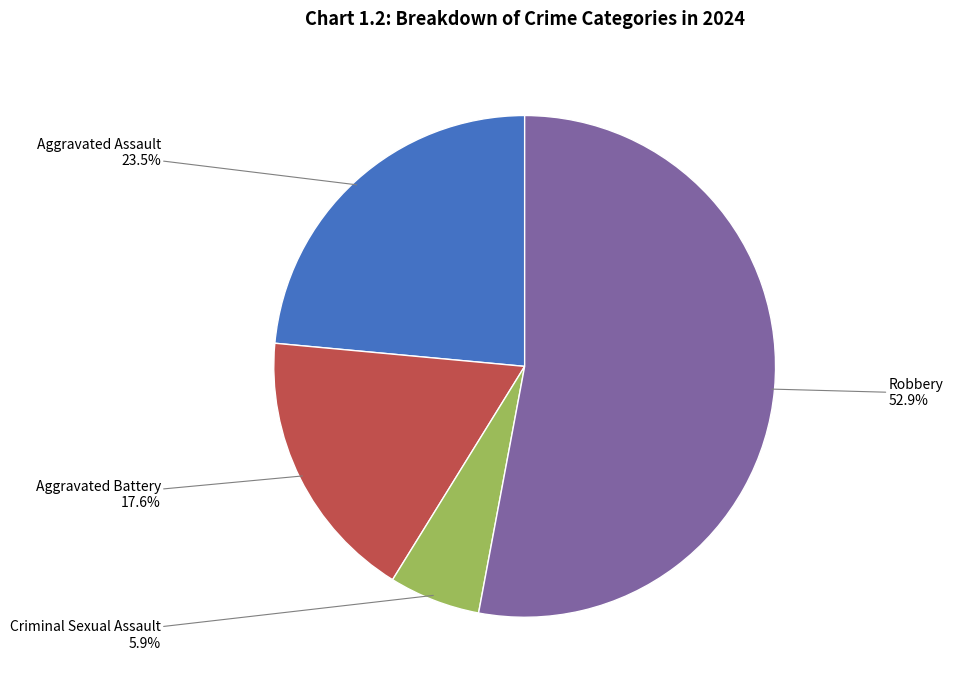

To the nearest percent, what is the difference between the Aggravated Assault and Robbery slice percentages?

29%